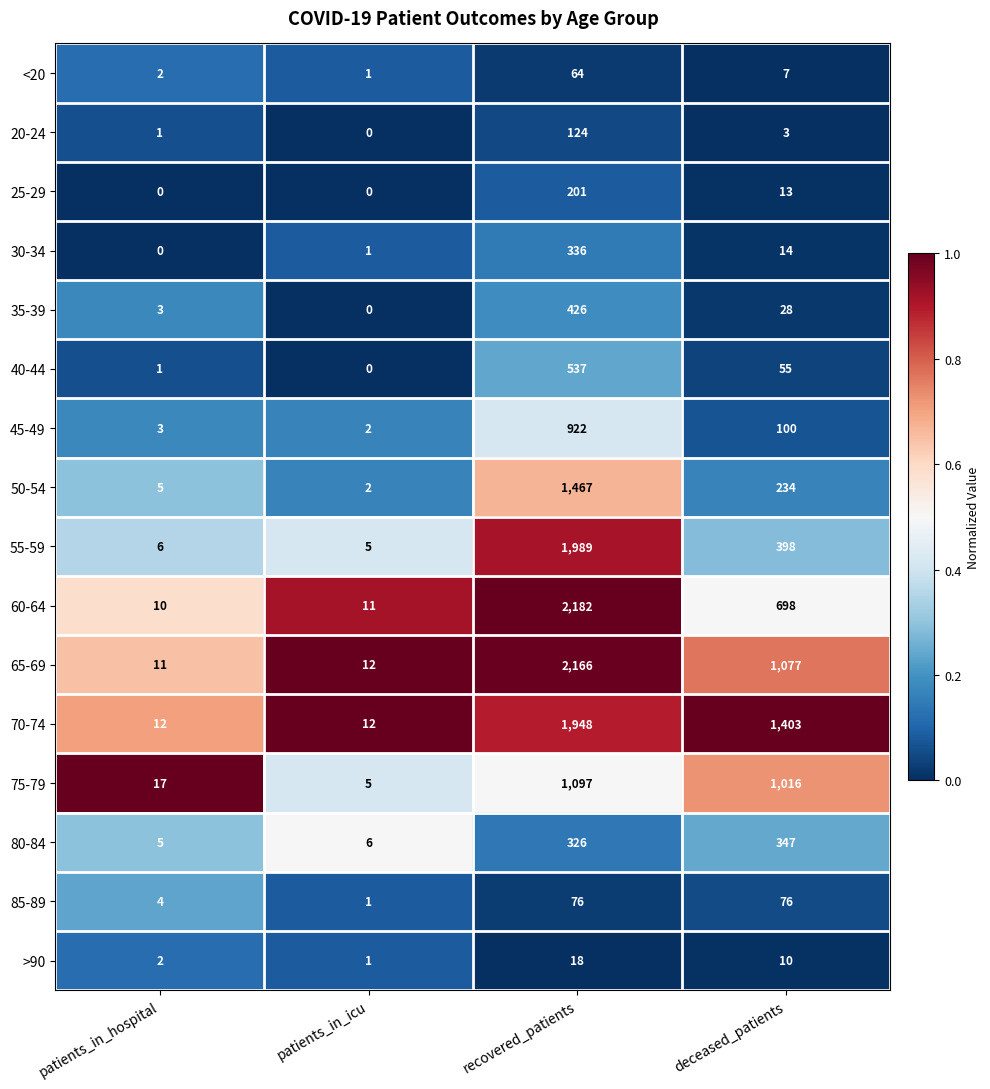

Which series has the widest spread of values?

60-64